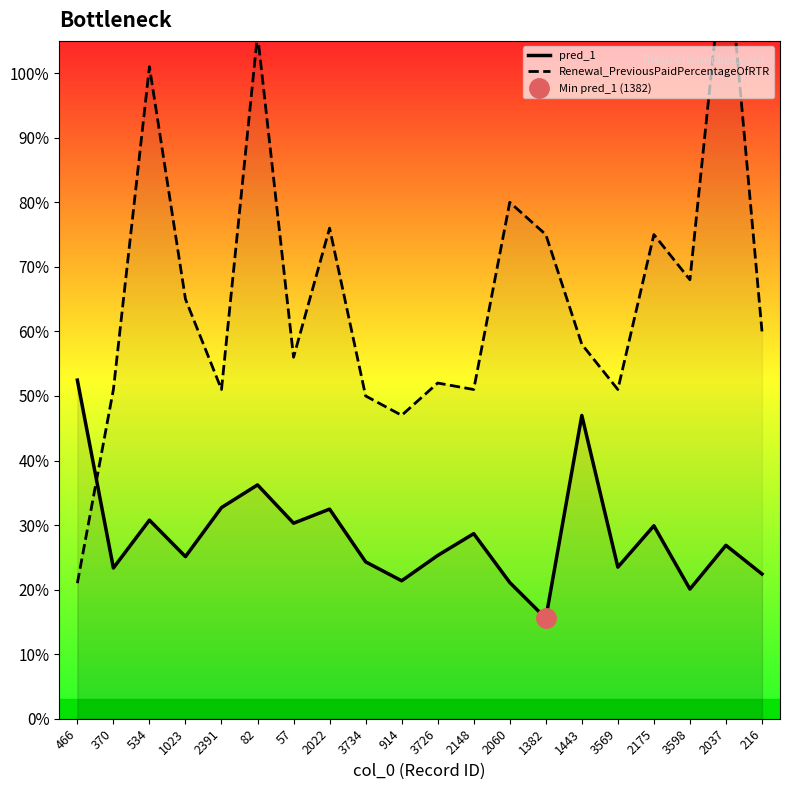

Does the chart have visible grid lines?

No